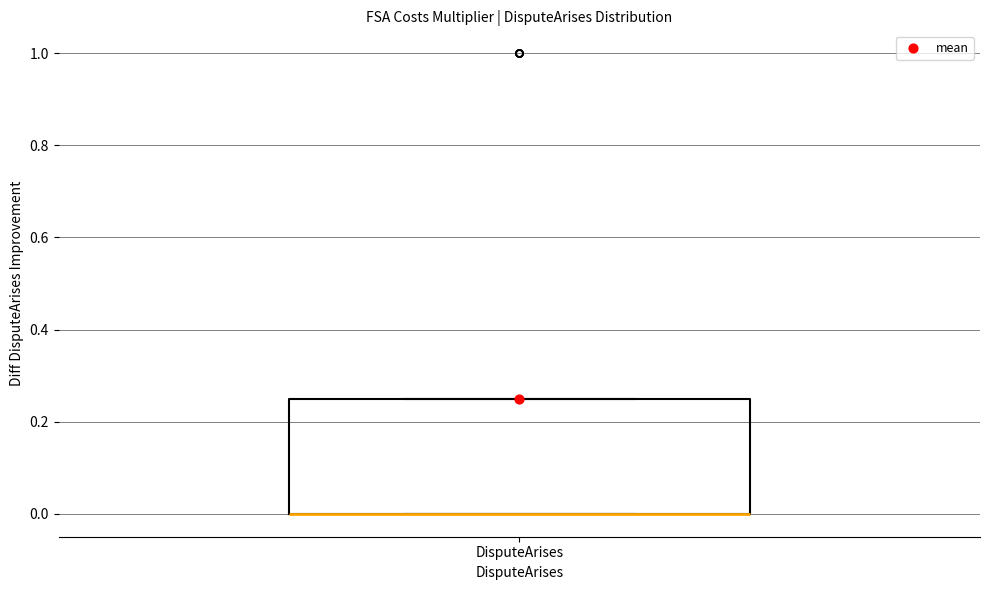

Transcribe this box plot: give where the median line is, the range the box spans, and where the two whiskers end, as read against the y-axis. The values are not printed on the chart, so give them approximately, as read against the axis.

median 0.00 (drawn on the box's lower edge), box 0.00 to 0.26, whiskers 0.00 to 0.26